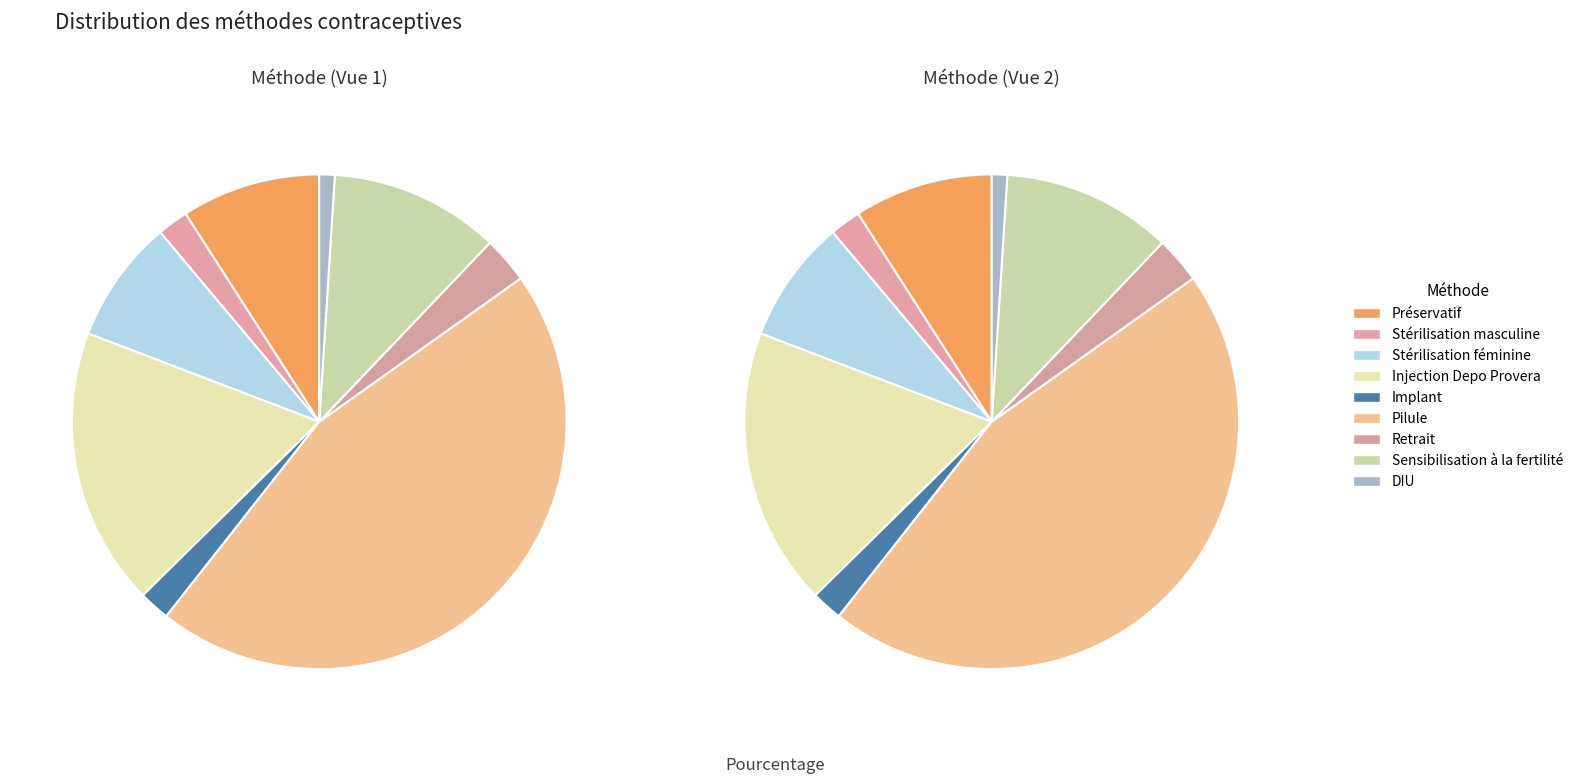

Rank the categories by value from highest to lowest.

Pilule, Injection Depo Provera, Sensibilisation à la fertilité, Préservatif, Stérilisation féminine, Retrait, Stérilisation masculine, Implant, DIU